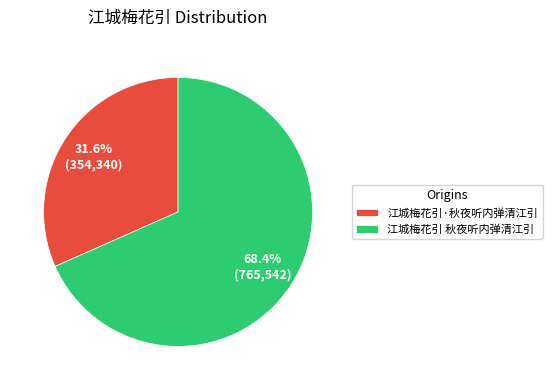

What is the smallest slice in the pie chart?

江城梅花引·秋夜听内弹清江引